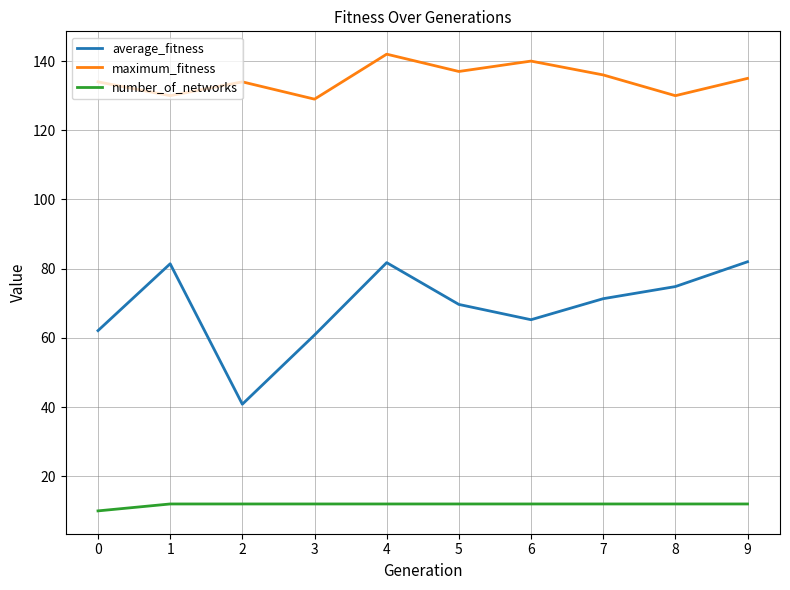

What is the difference between the highest and lowest values at 2?

122.0